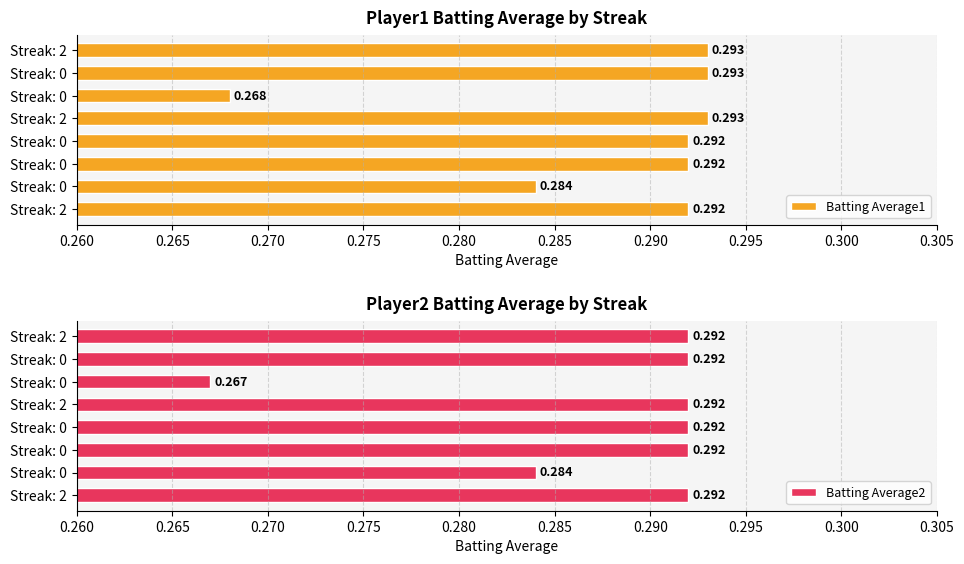

Is it true that Batting Average1 equals 0.5 at Streak: 0?

False